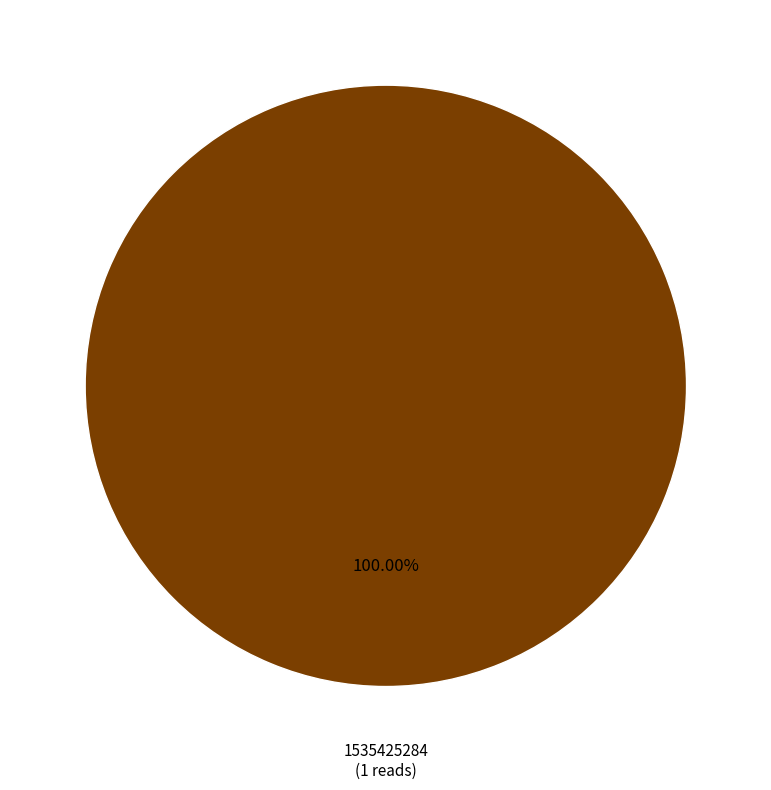

Is there any slice that represents more than half of the pie?

Yes